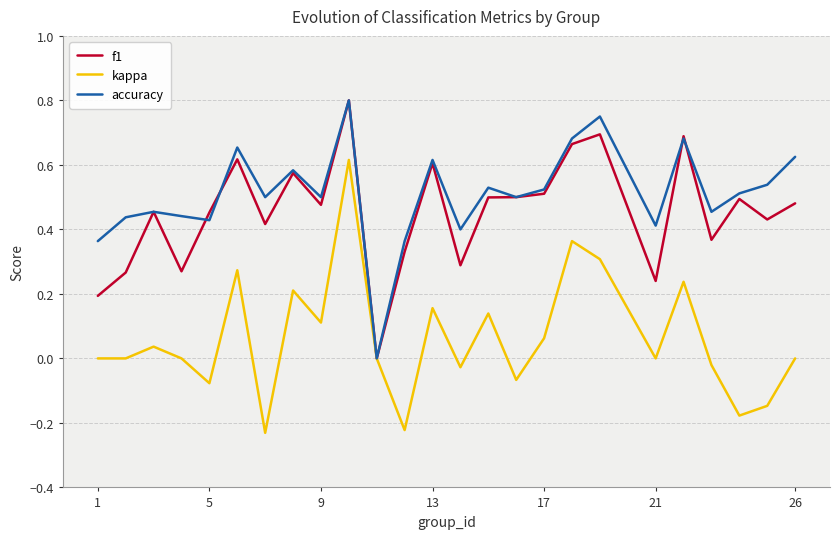

What are all the series names shown in the legend?

f1, kappa, accuracy